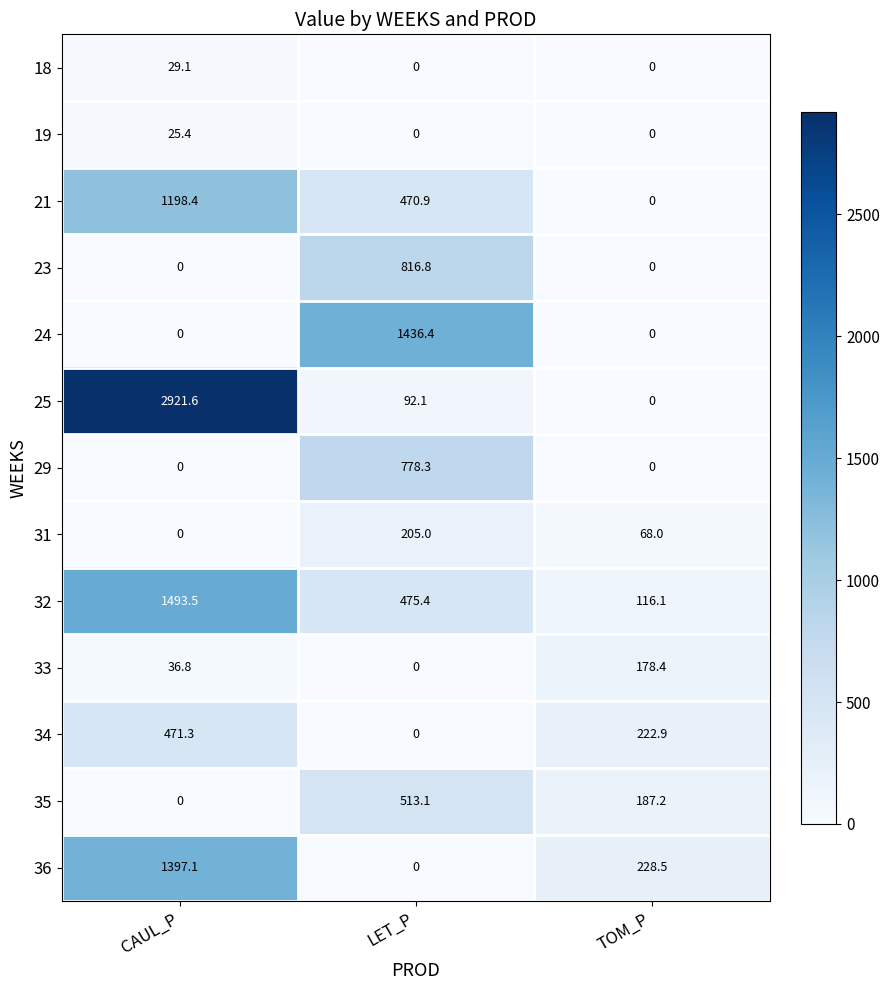

What is the greatest value displayed?

2921.6